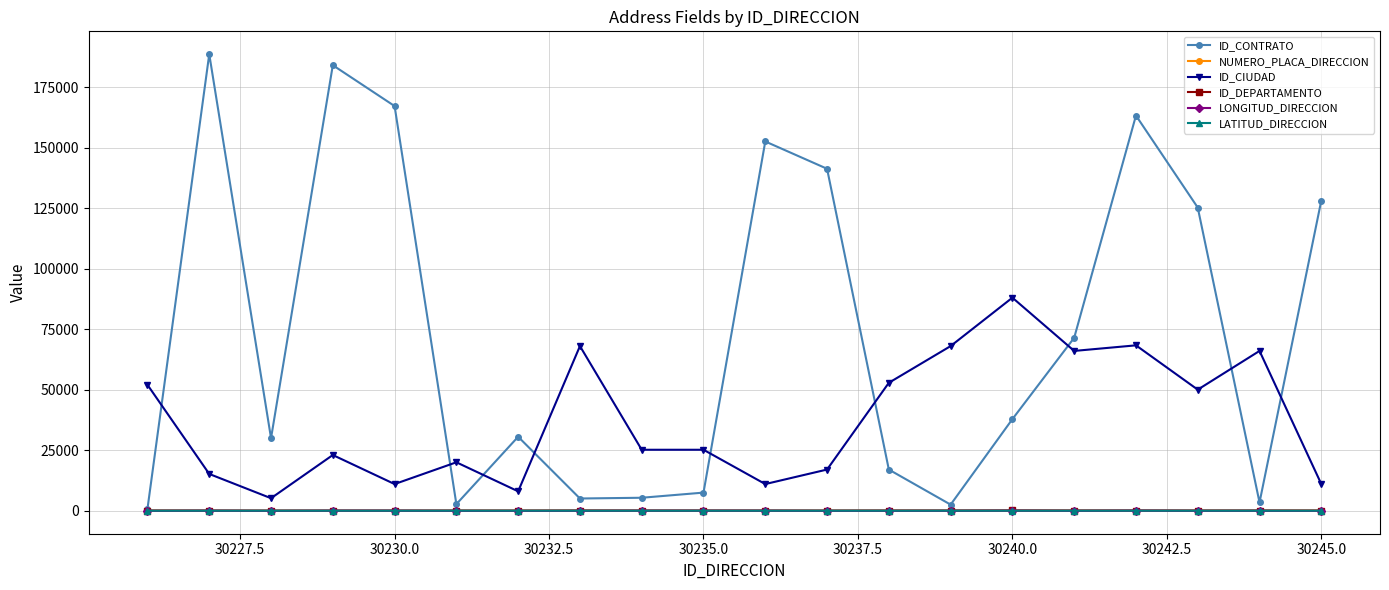

Which series has the largest total across all categories?

ID_CONTRATO